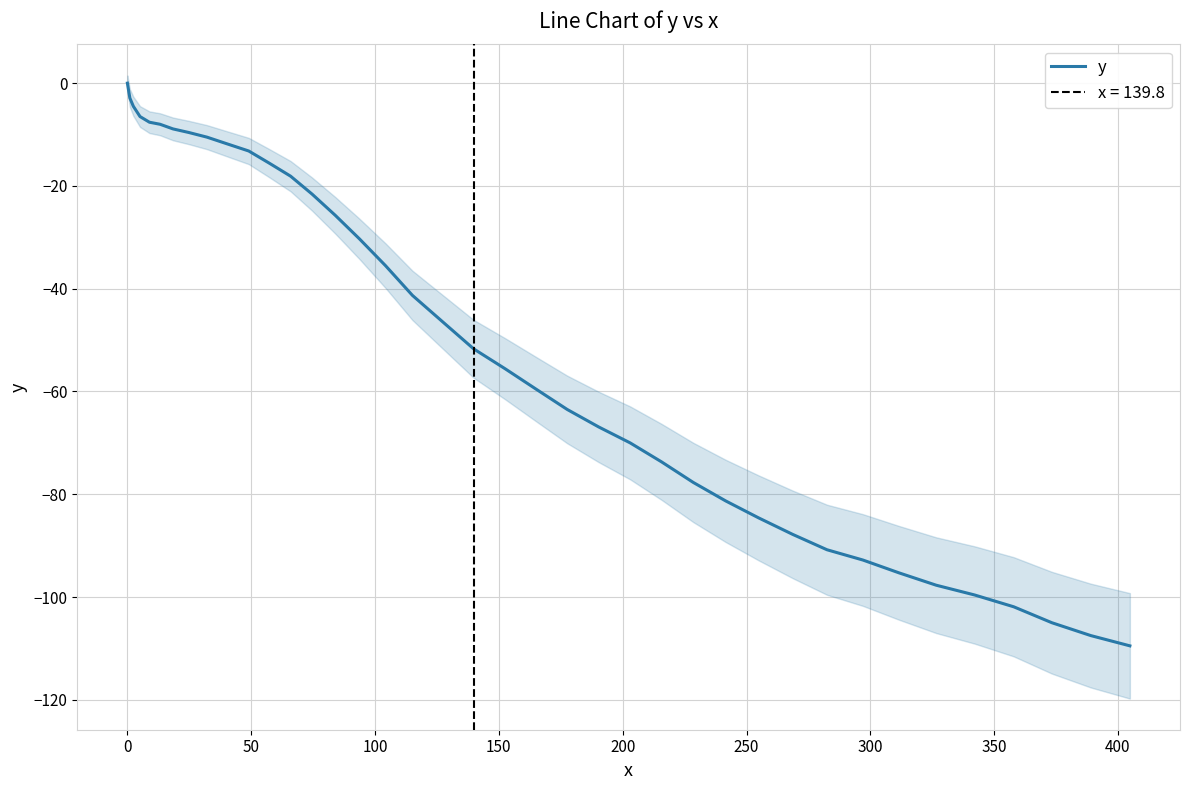

Reading right to left, list all the values displayed in this chart.

-109.5	-107.5	-105.0	-101.9	-99.6	-97.7	-95.3	-92.8	-90.8	-87.8	-84.6	-81.3	-77.7	-73.7	-70.0	-66.9	-63.5	-59.6	-55.6	-51.7	-46.4	-41.3	-35.5	-30.3	-25.7	-21.6	-18.1	-15.6	-13.2	-11.8	-10.5	-9.6	-8.9	-8.0	-7.6	-6.5	-4.5	-2.9	-0.9	0.0